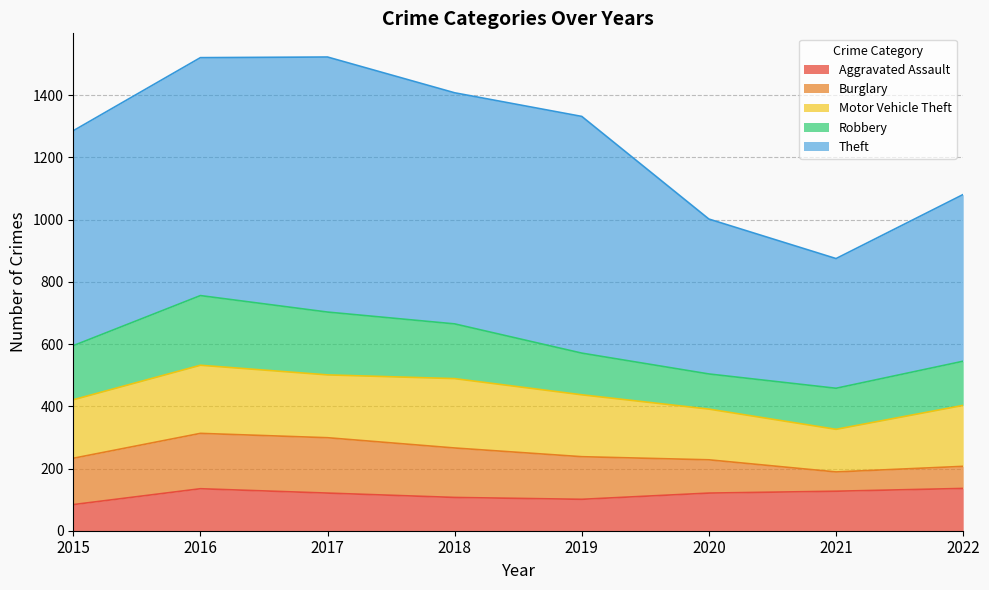

Count the number of data series in this chart.

5